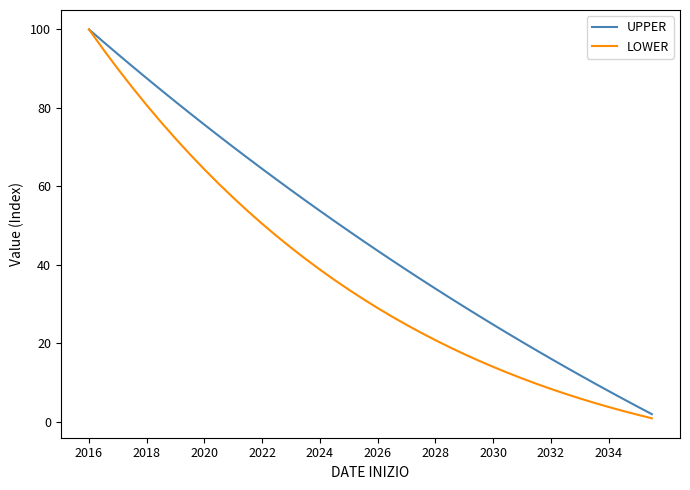

What is the maximum value shown in the chart?

100.0